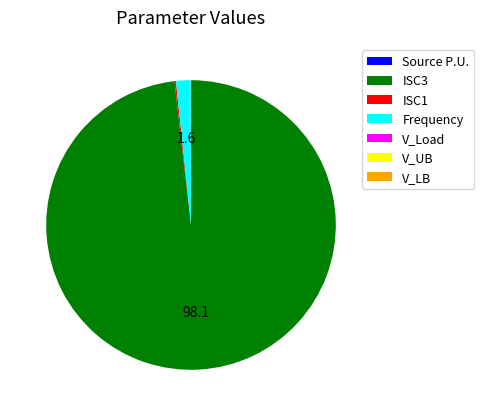

Which category has the biggest portion of the pie?

ISC3